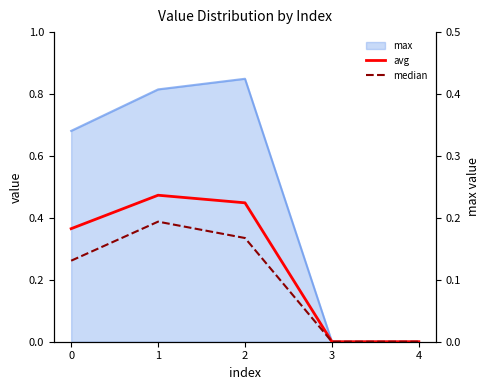

True or false: avg has more than 2 points higher than both neighbors.

False